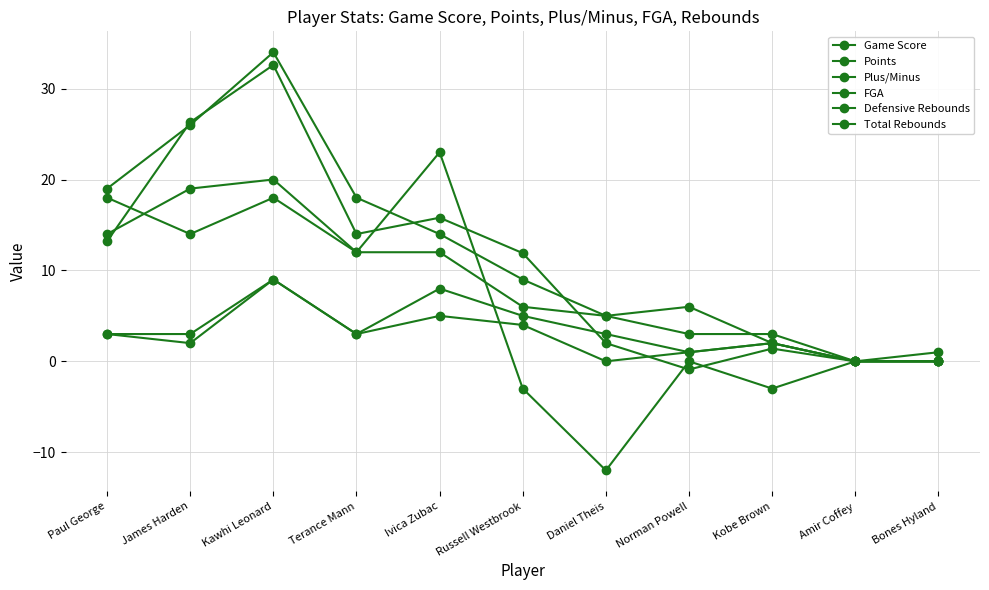

How many intersections are there between Game Score and Defensive Rebounds?

1